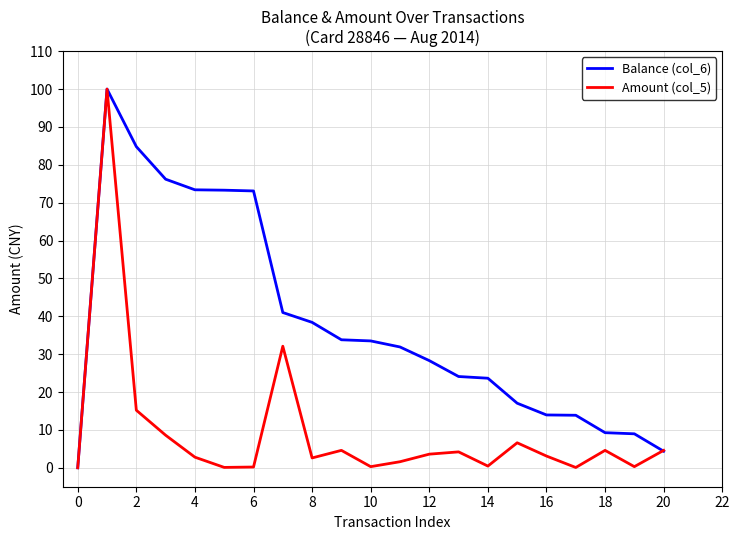

How many distinct data groups are displayed?

2